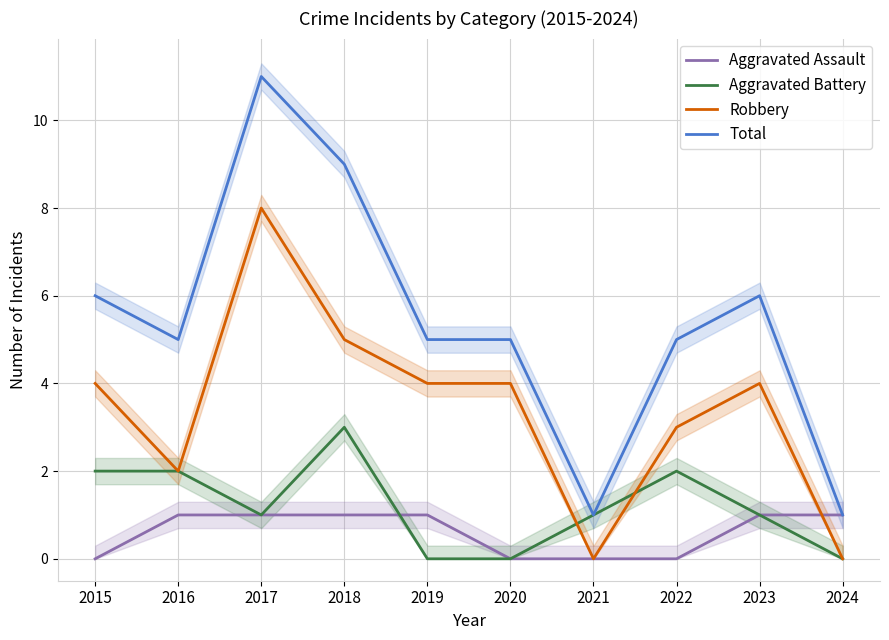

True or false: Robbery has a value of 0 at 2021.

True